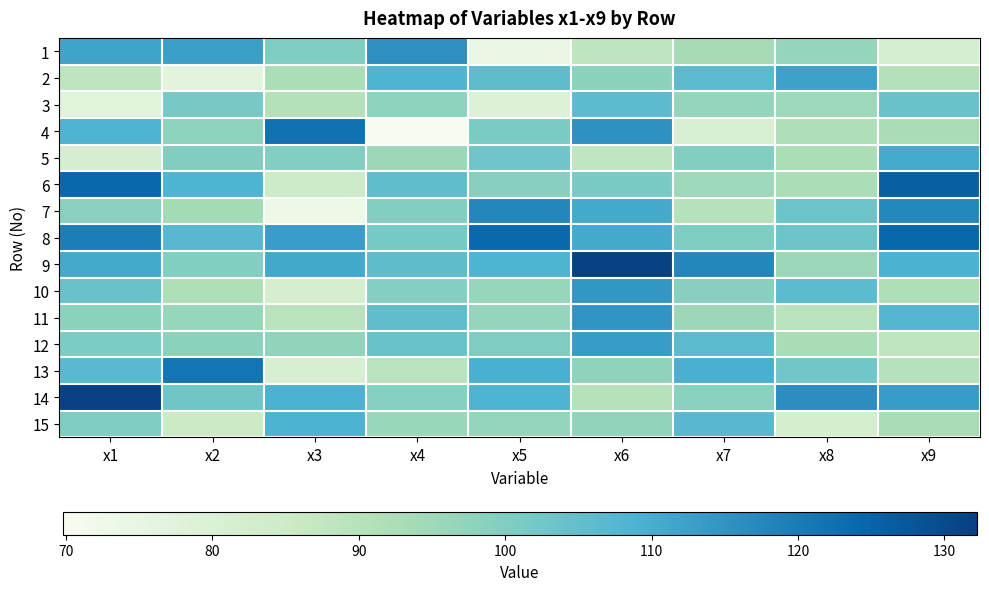

What is the spread (max minus min) of values at x6?

43.5